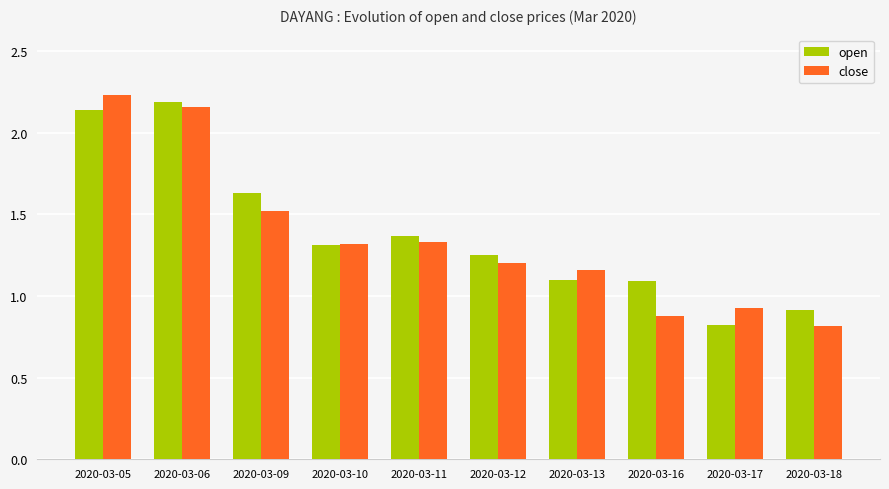

What is the total value across all series at 2020-03-05?

4.4